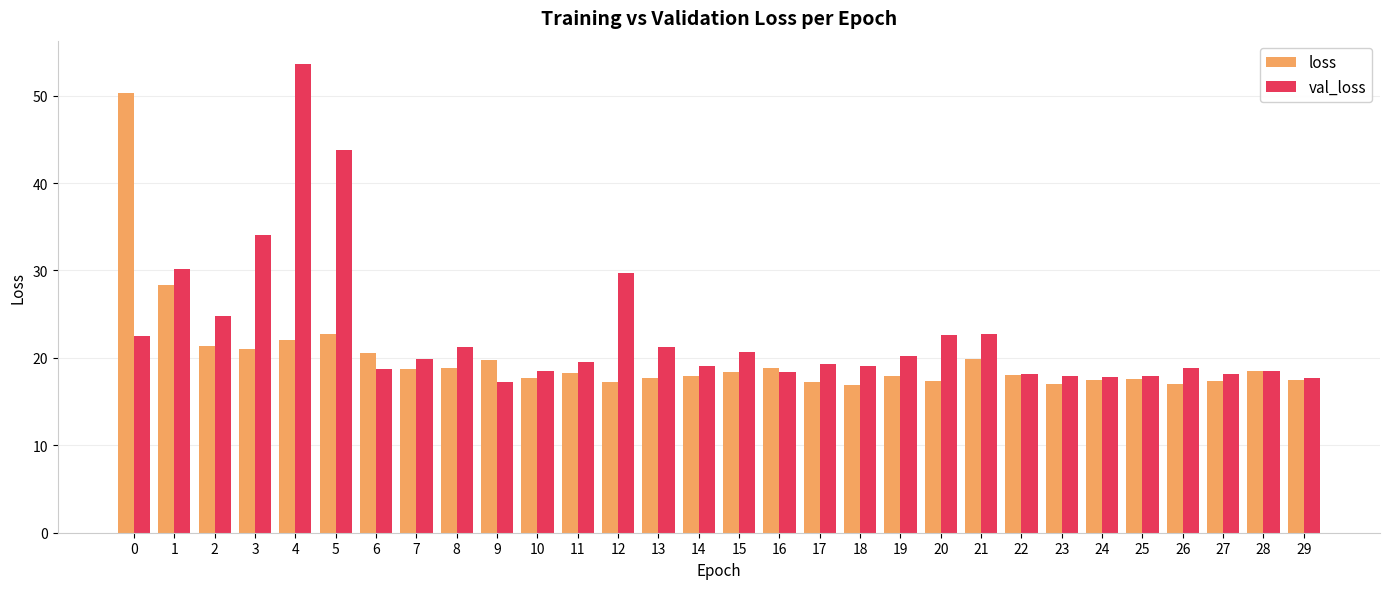

How many bars are there in each group?

2